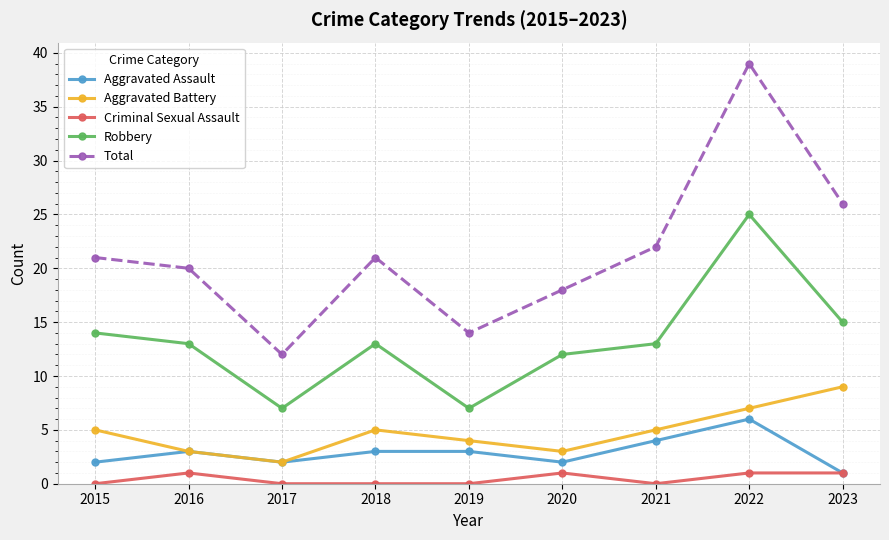

What is the maximum value shown in the chart?

39